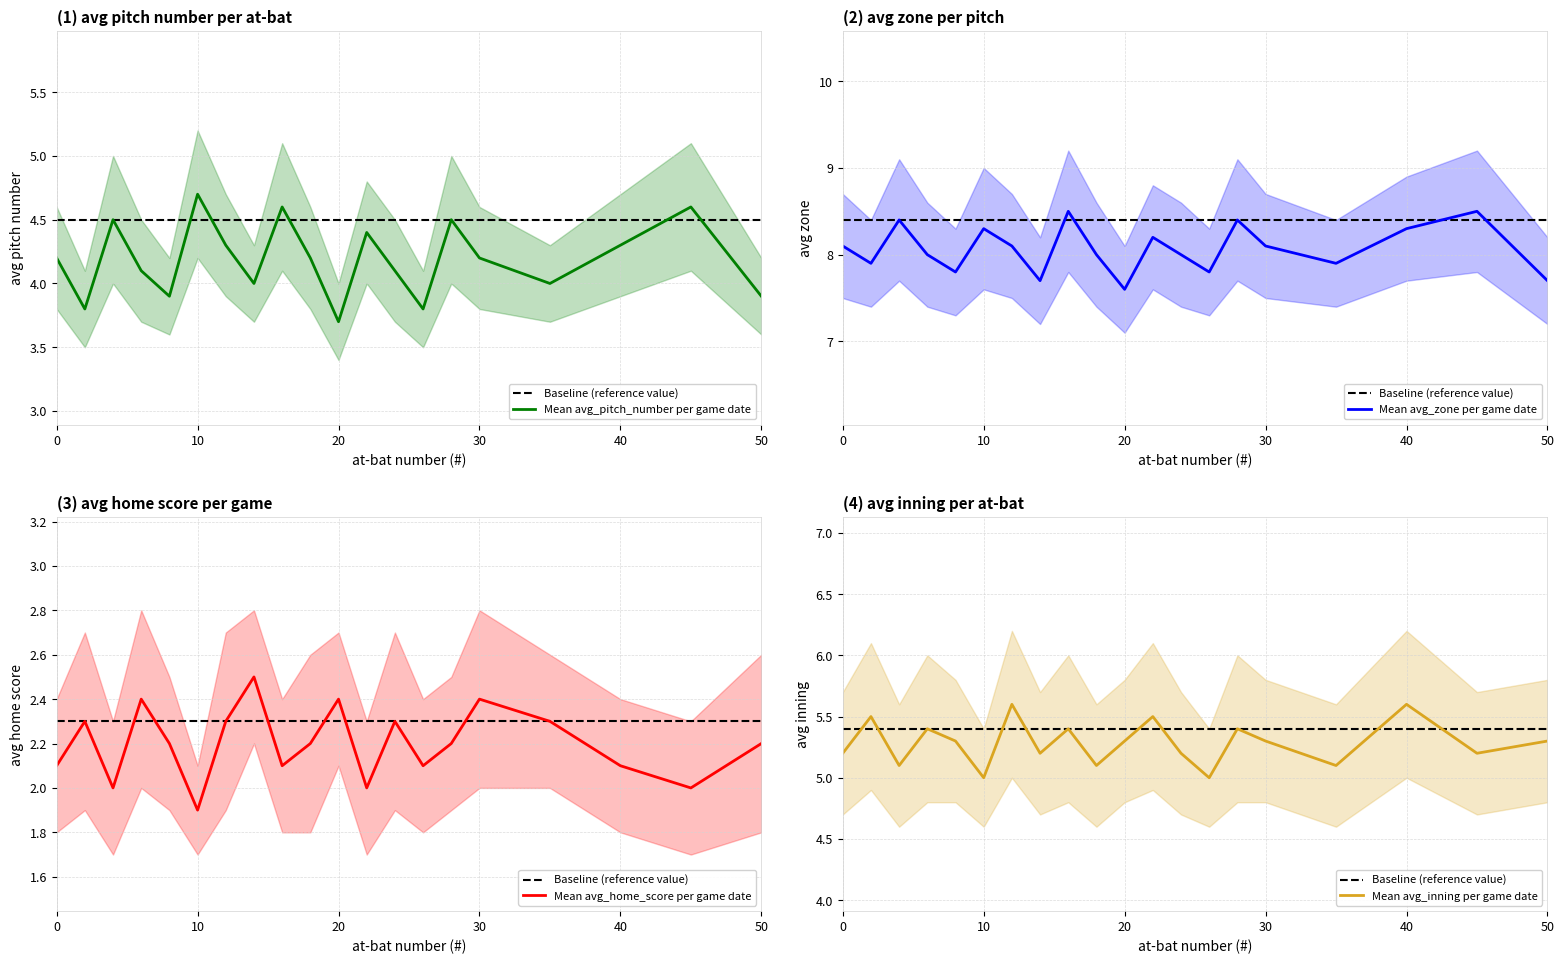

What is the lowest value of the avg_zone series?

7.6